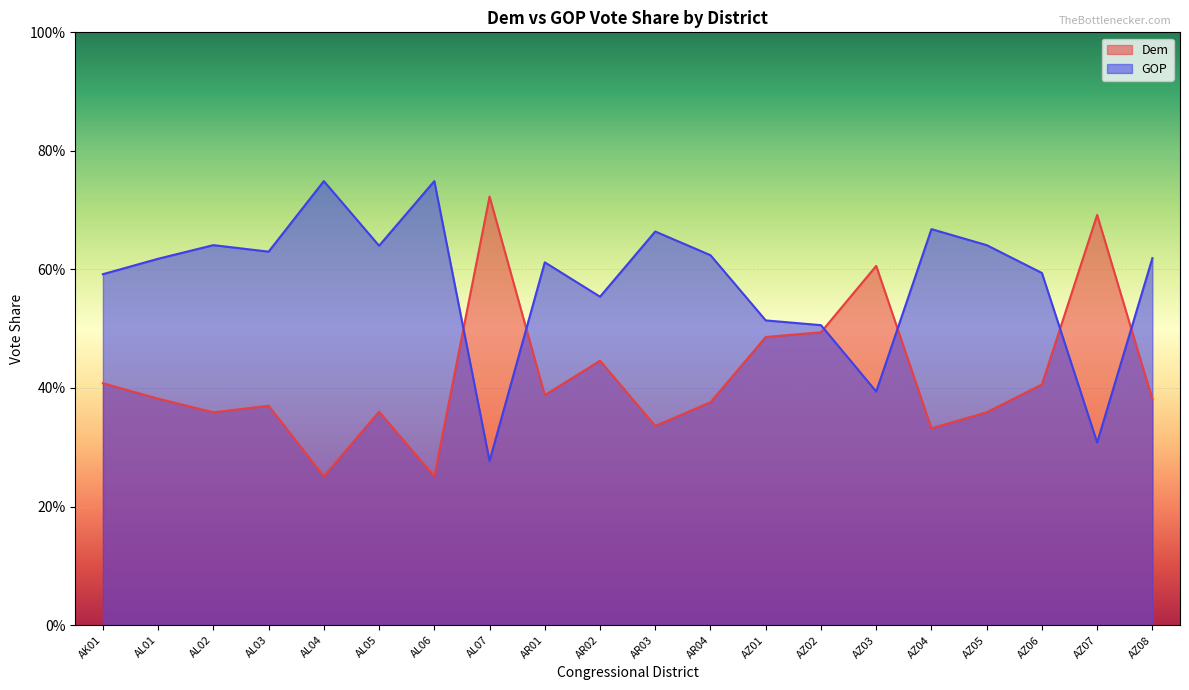

Which category has the lowest value in the Dem series?

AL04